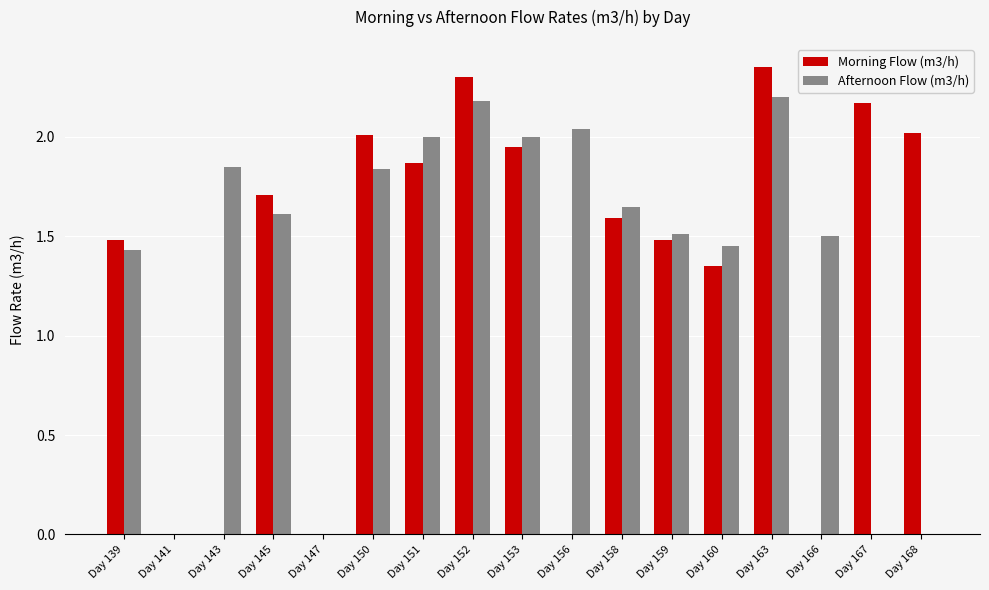

The value of Afternoon Flow (m3/h) at Day 153 is 1.2. True or false?

False